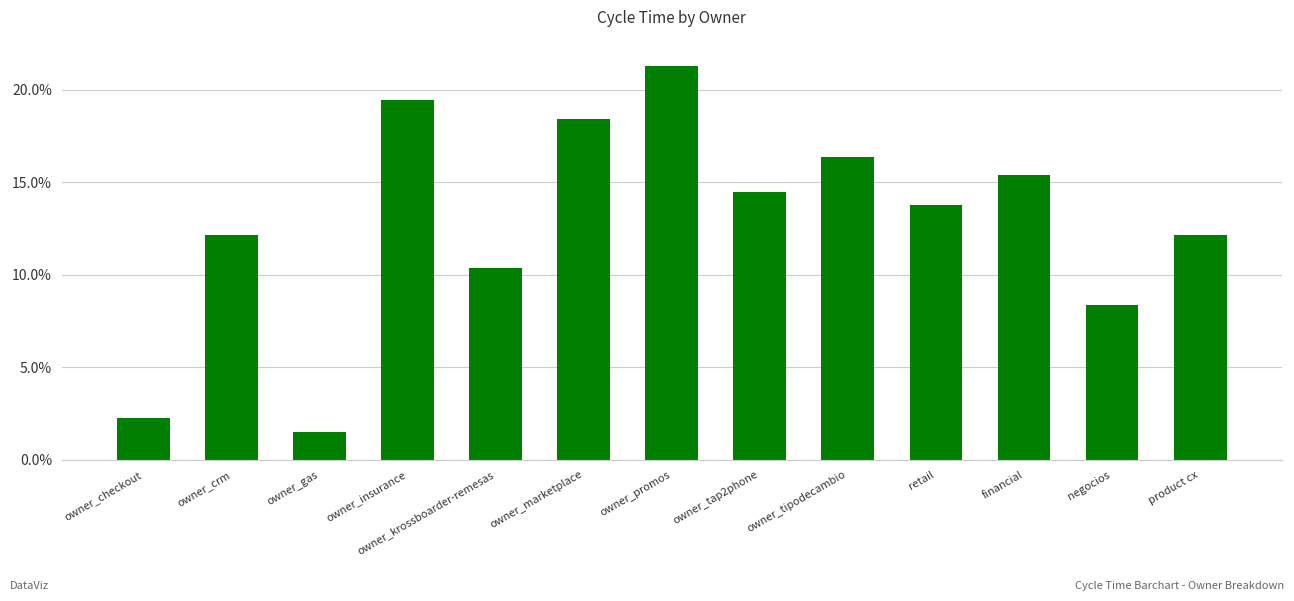

What is the approximate value at owner_gas?

1.5